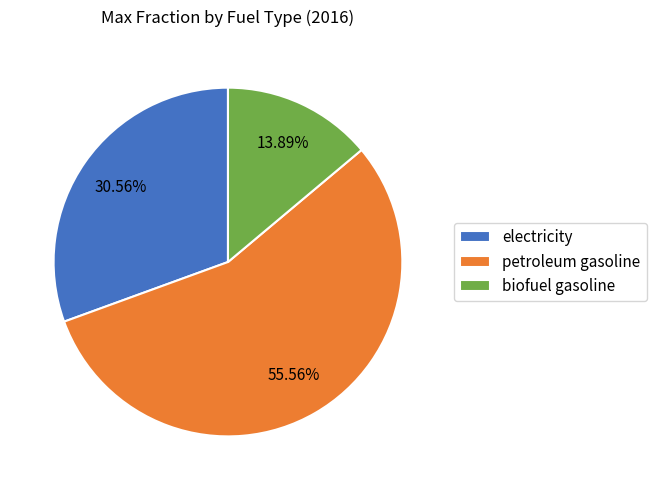

To the nearest percent, what portion does biofuel gasoline represent?

14%